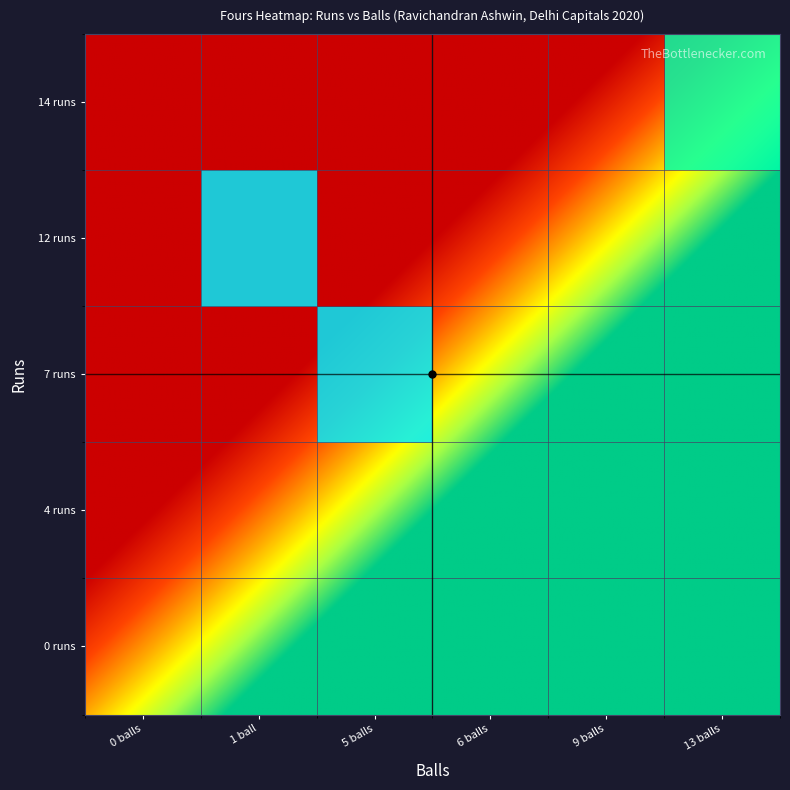

What is the sum of all 7 runs values?

1